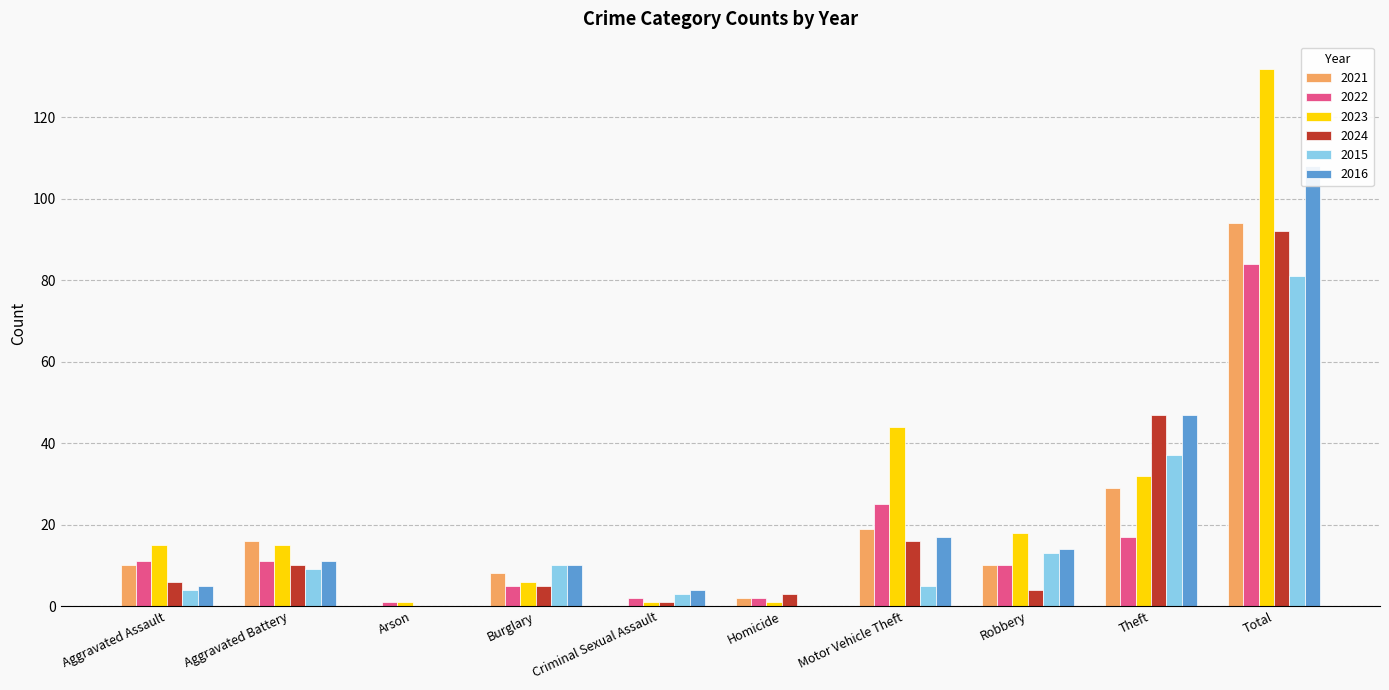

Rank the series at Theft from lowest to highest value.

2022, 2021, 2023, 2015, 2024, 2016